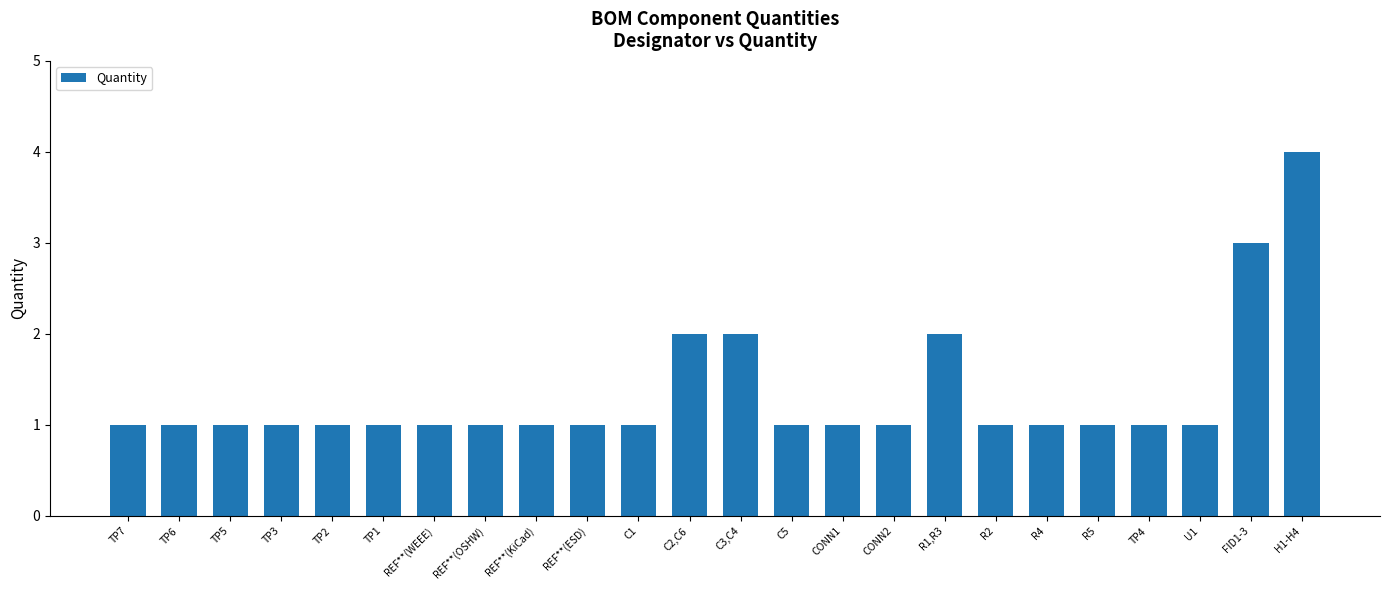

What is the sum of all values?

32